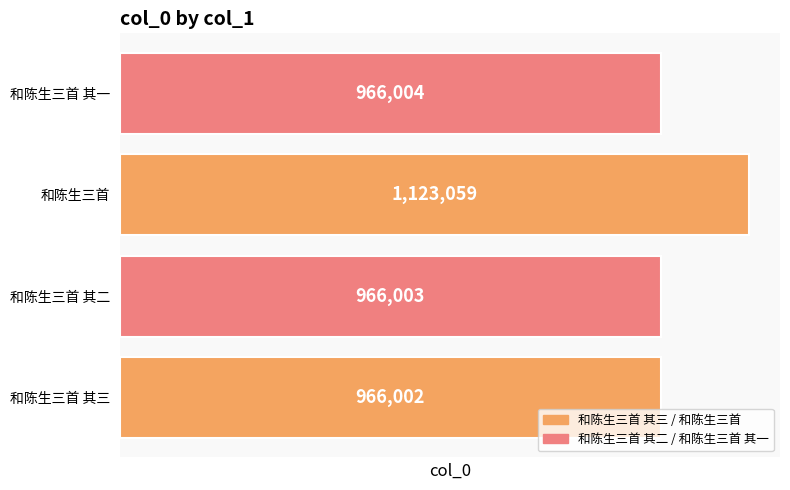

Between 和陈生三首 其二 and 和陈生三首 其一, which is larger?

和陈生三首 其一